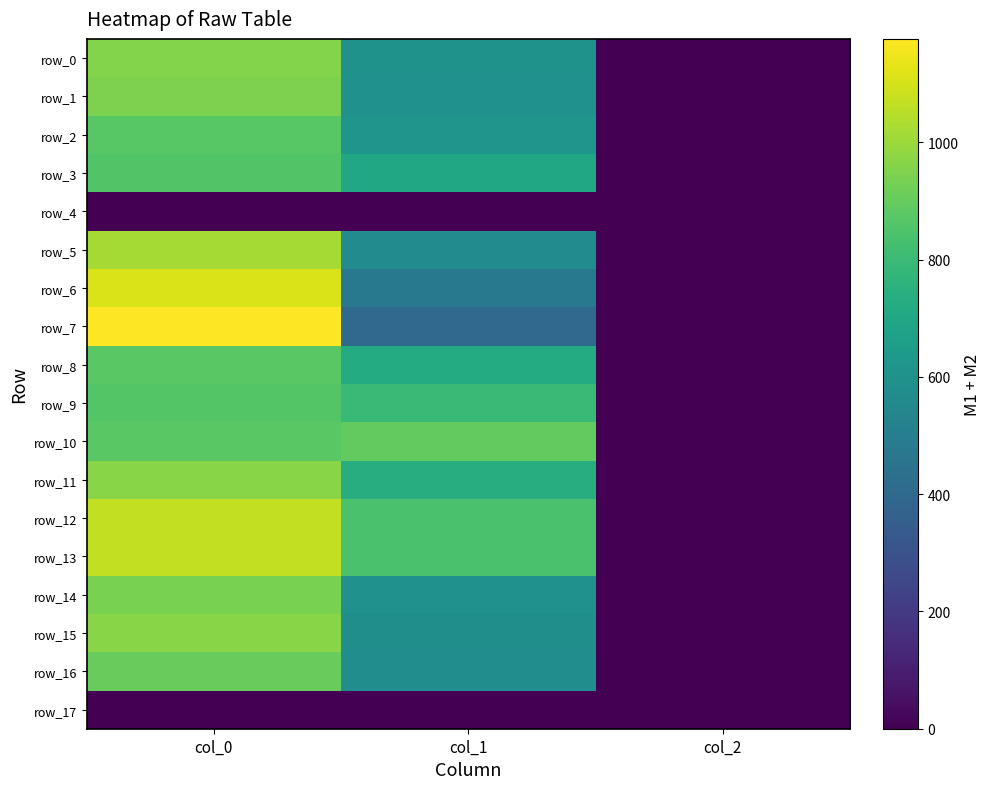

What is the average value of the row_15 series?

517.5